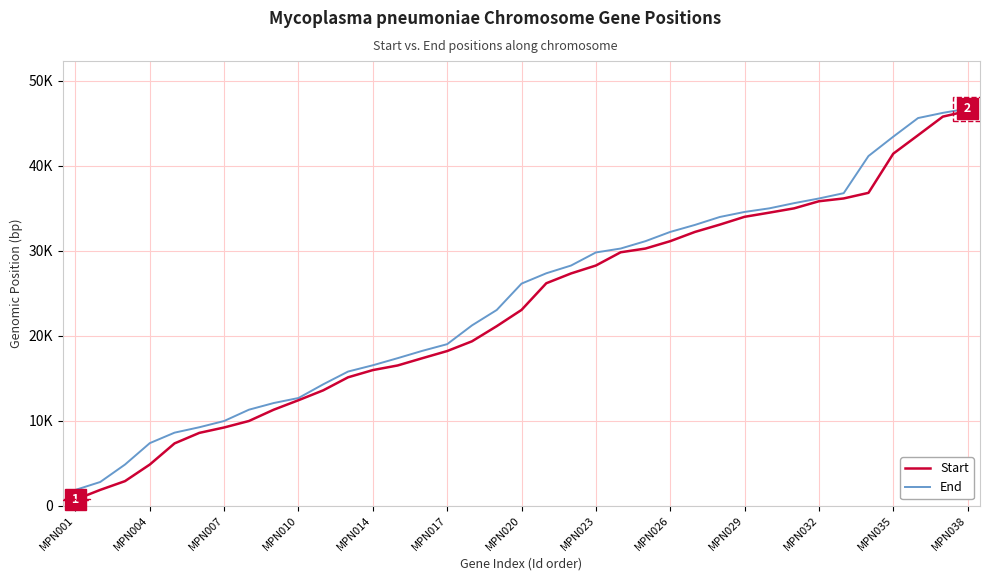

What are all the series names shown in the legend?

Start, End